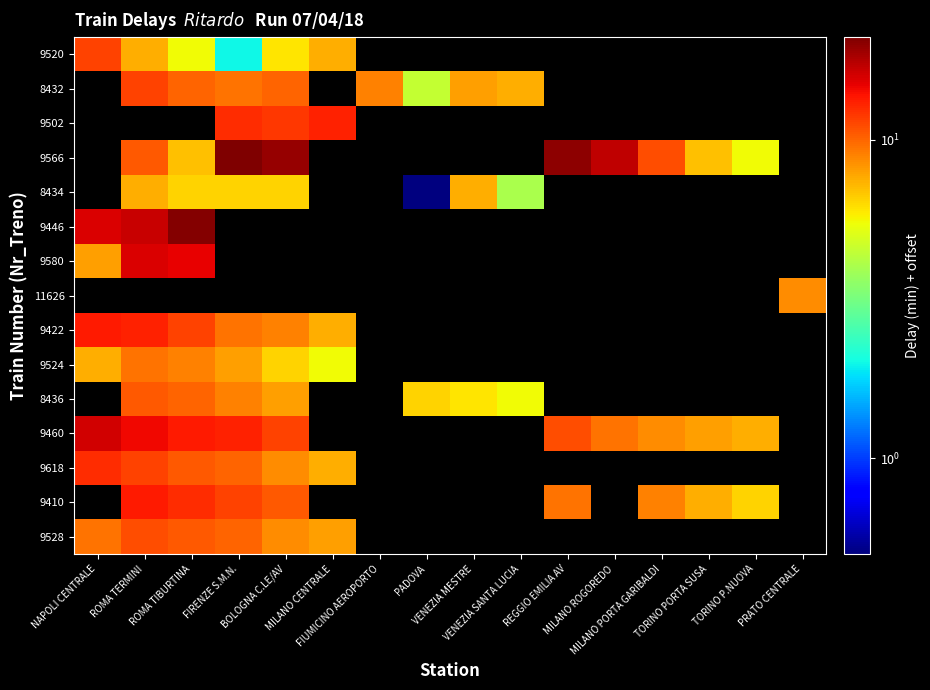

How many series are shown in this chart?

15